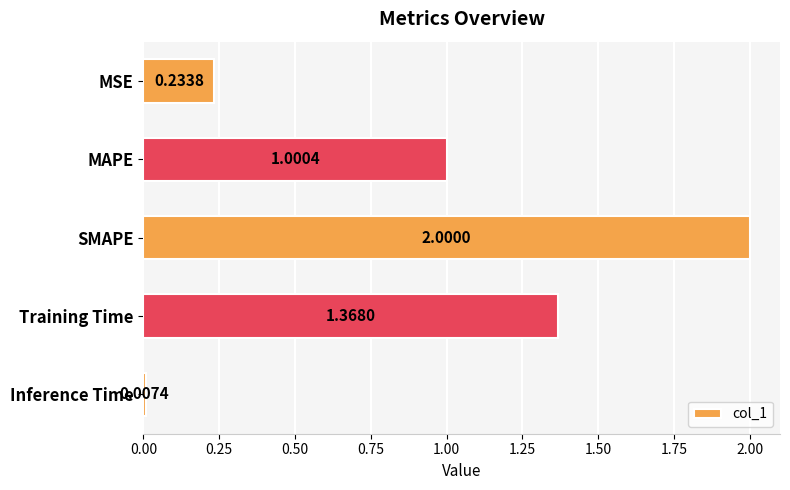

How many bars are there in total?

5